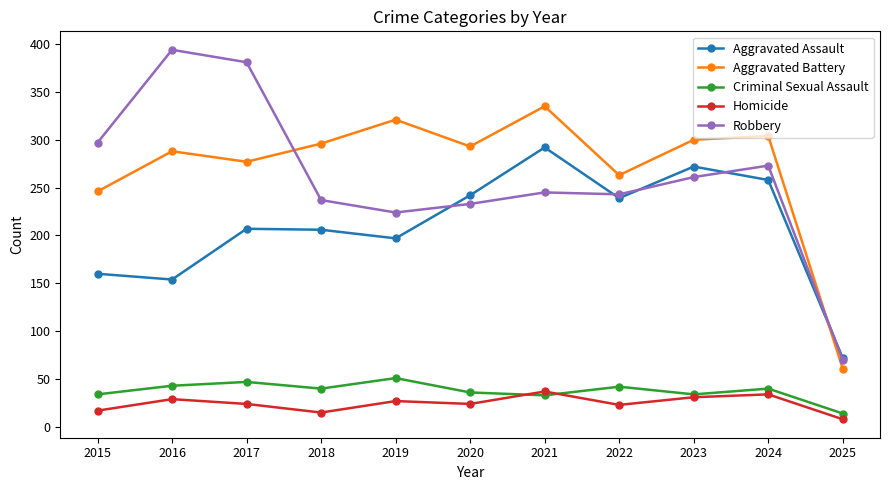

Which series has the widest spread of values?

Robbery